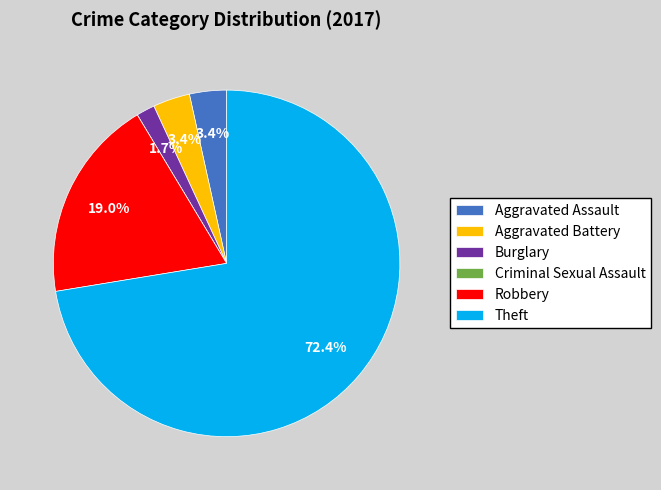

Does Burglary account for over 50% of the chart?

No